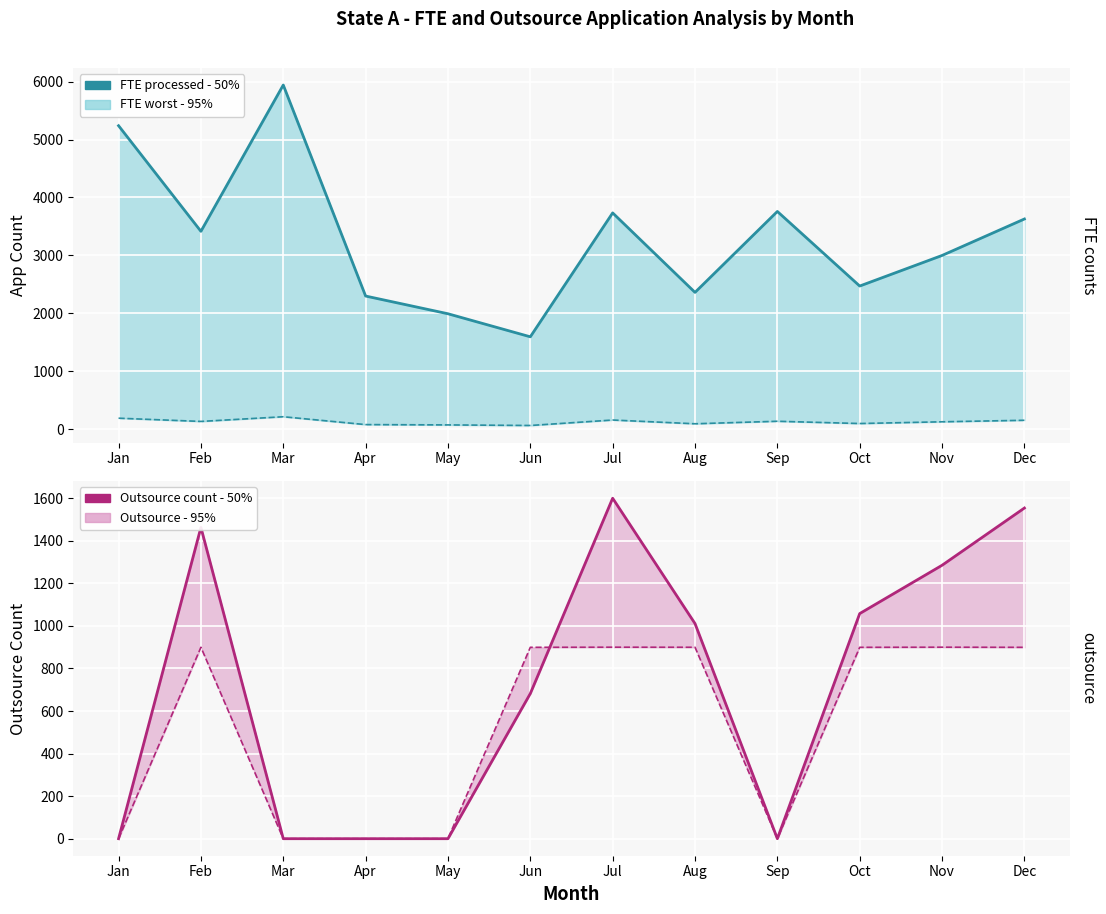

Which series has the largest range (max minus min)?

FTE processed - 50%